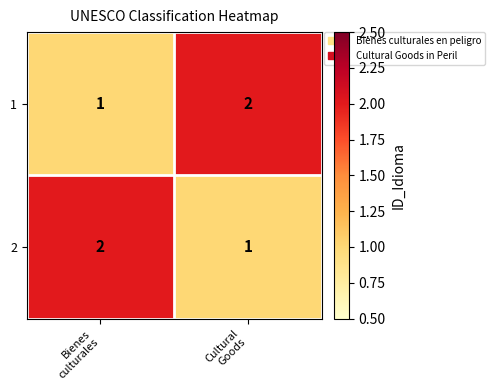

What is the sum of all 1 values?

3